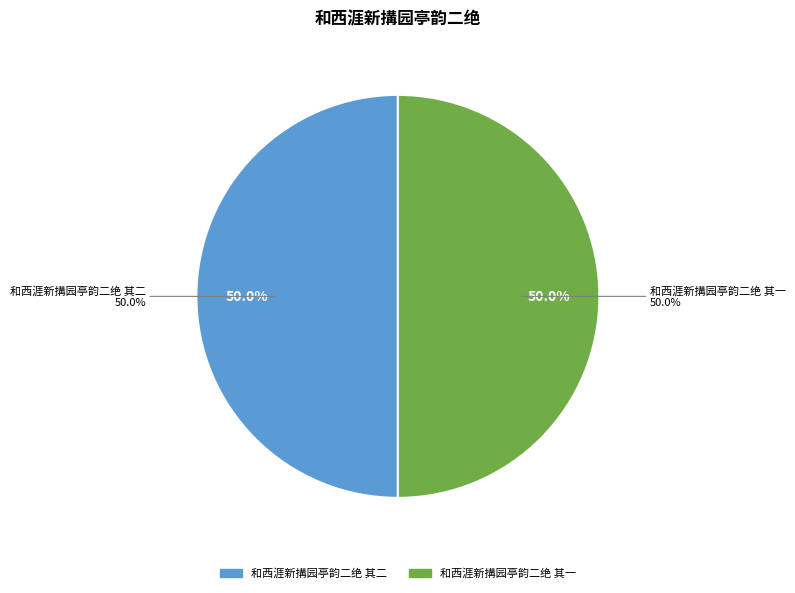

Rank the categories by value from highest to lowest.

和西涯新搆园亭韵二绝 其二, 和西涯新搆园亭韵二绝 其一